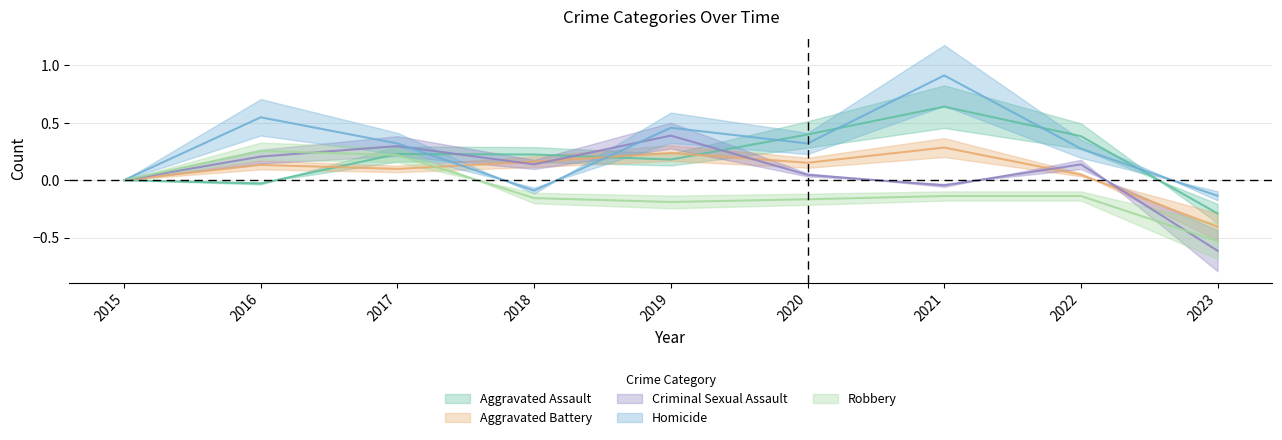

Which series has the largest total across all categories?

Homicide